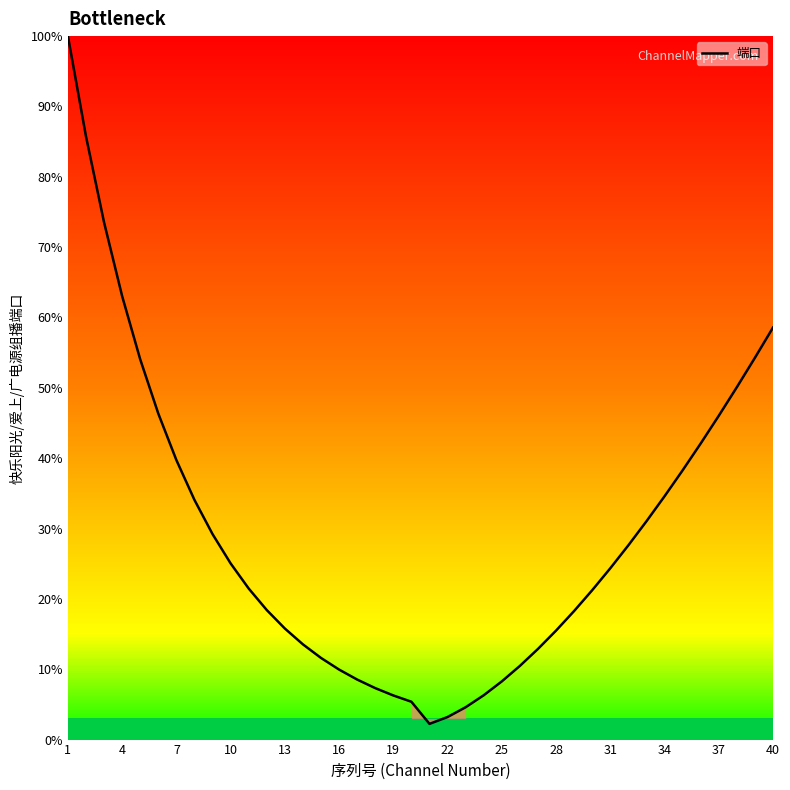

What is the maximum value shown in the chart?

100.0